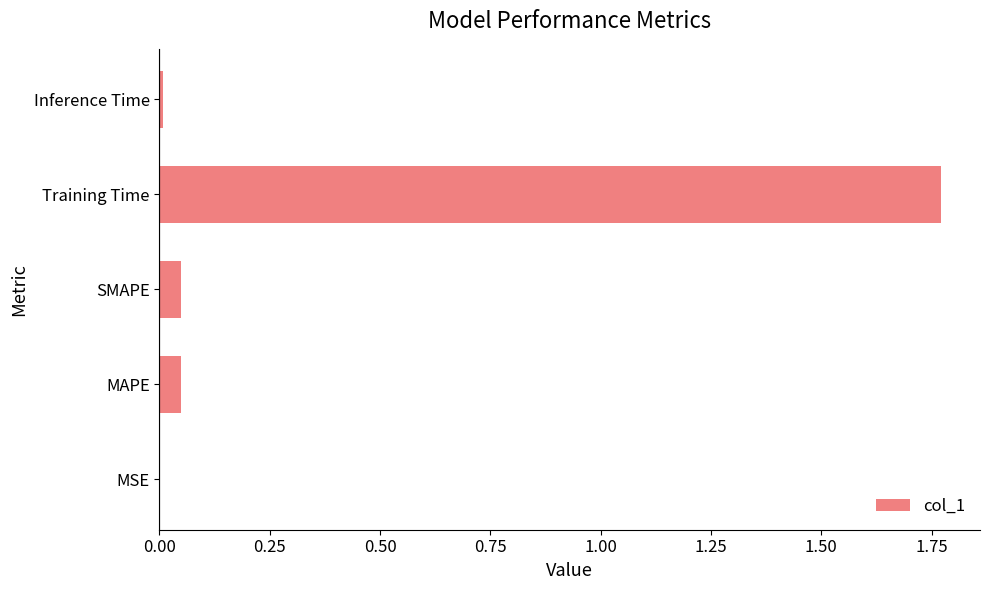

The chart shows a value of 0.0 at MAPE. True or false?

True